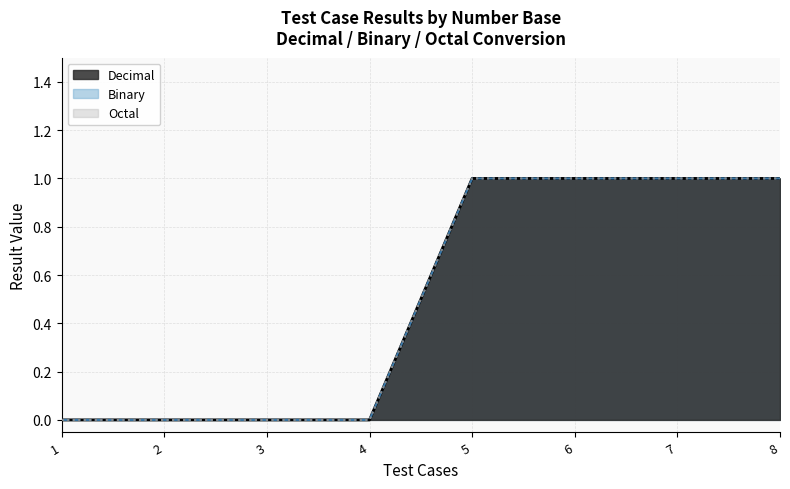

Which series has the widest spread of values?

Decimal